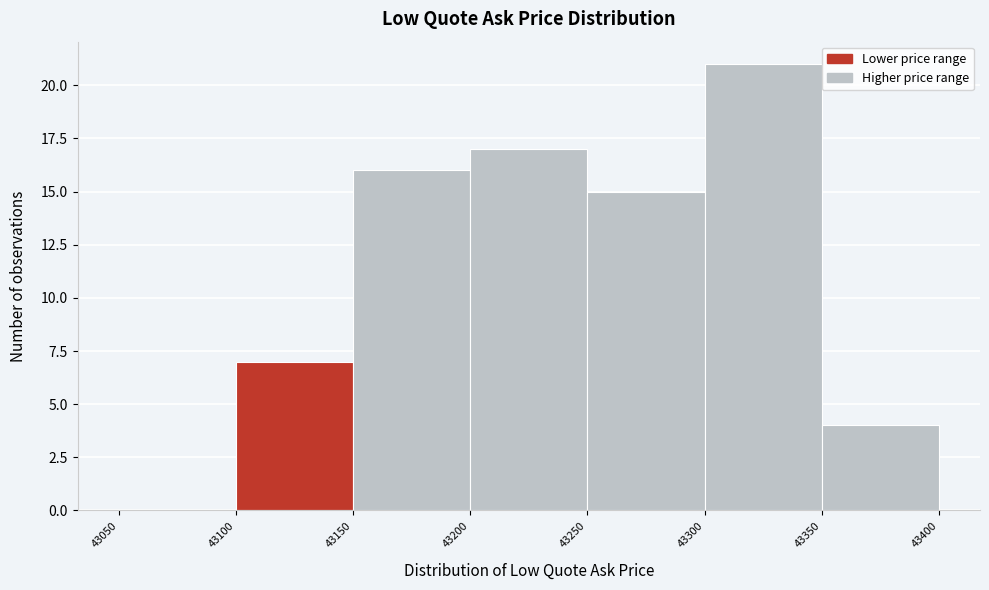

Over which range of the x-axis is the bar tallest?

43300 to 43350